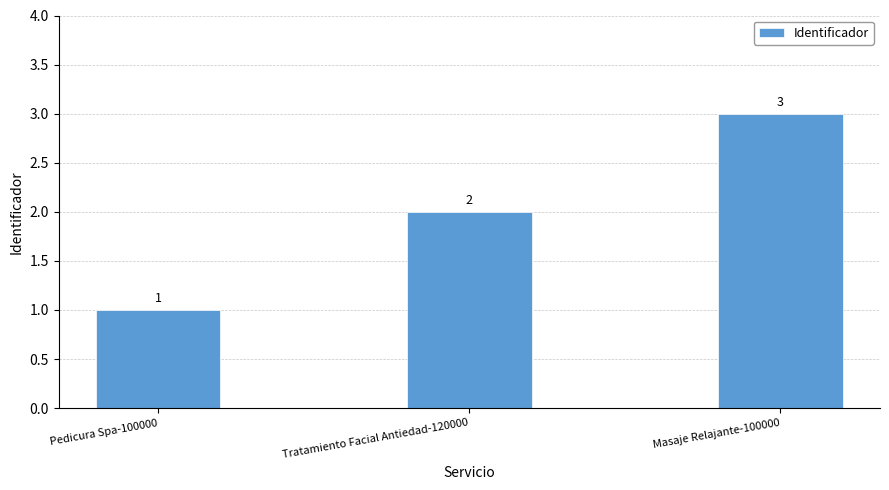

What is the difference between the values at Masaje Relajante-100000 and Tratamiento Facial Antiedad-120000?

1